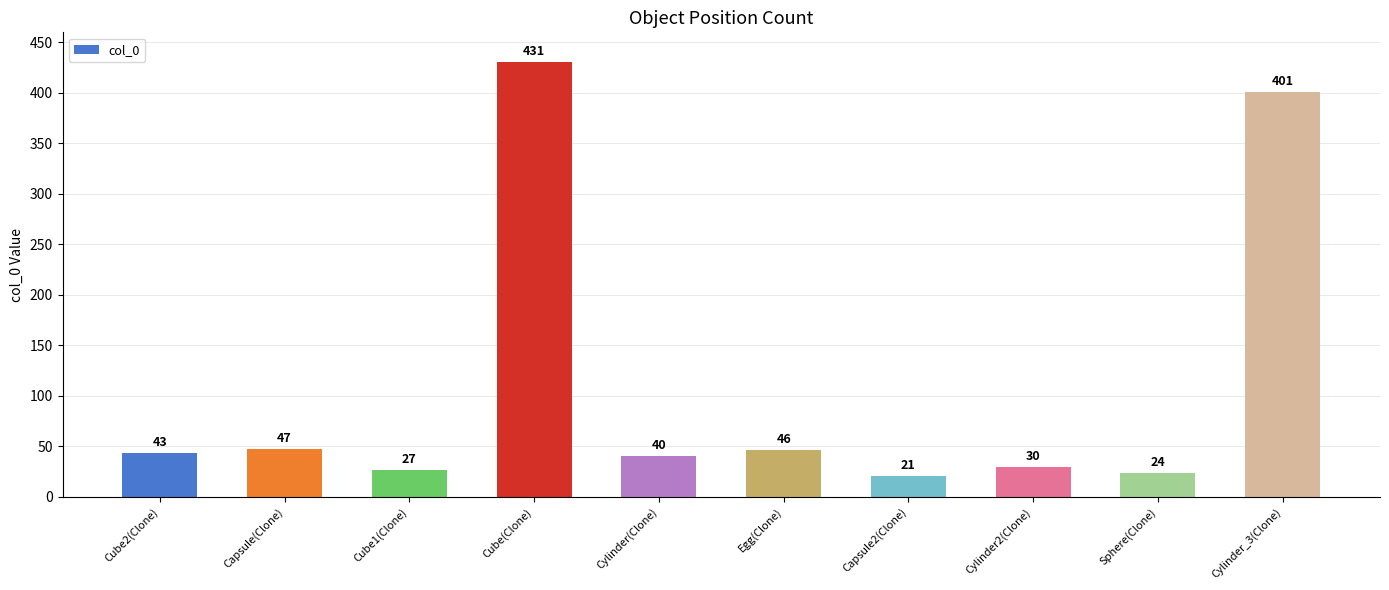

Between Capsule(Clone) and Cylinder(Clone), which is larger?

Capsule(Clone)